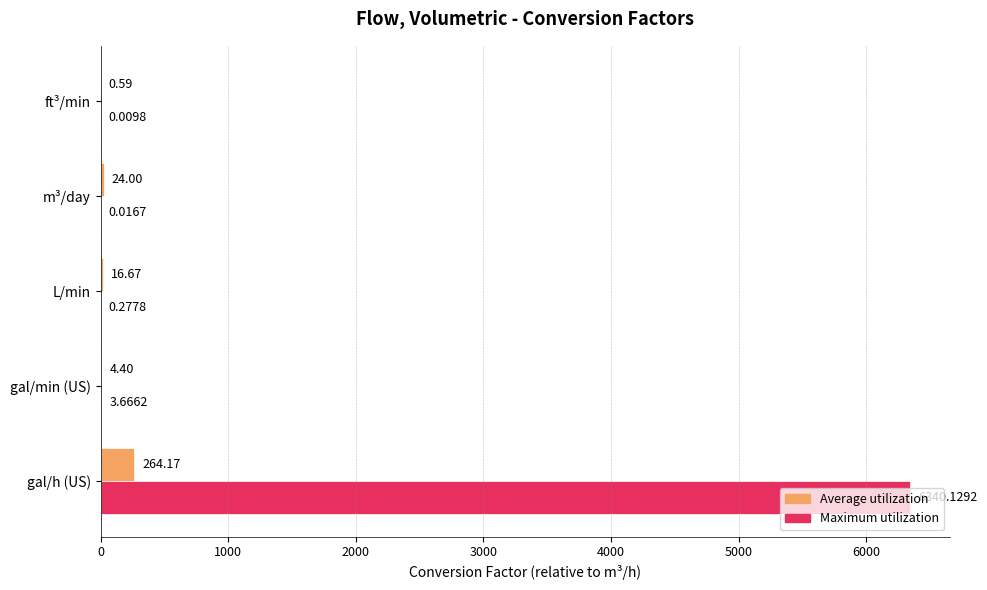

How many distinct data groups are displayed?

2